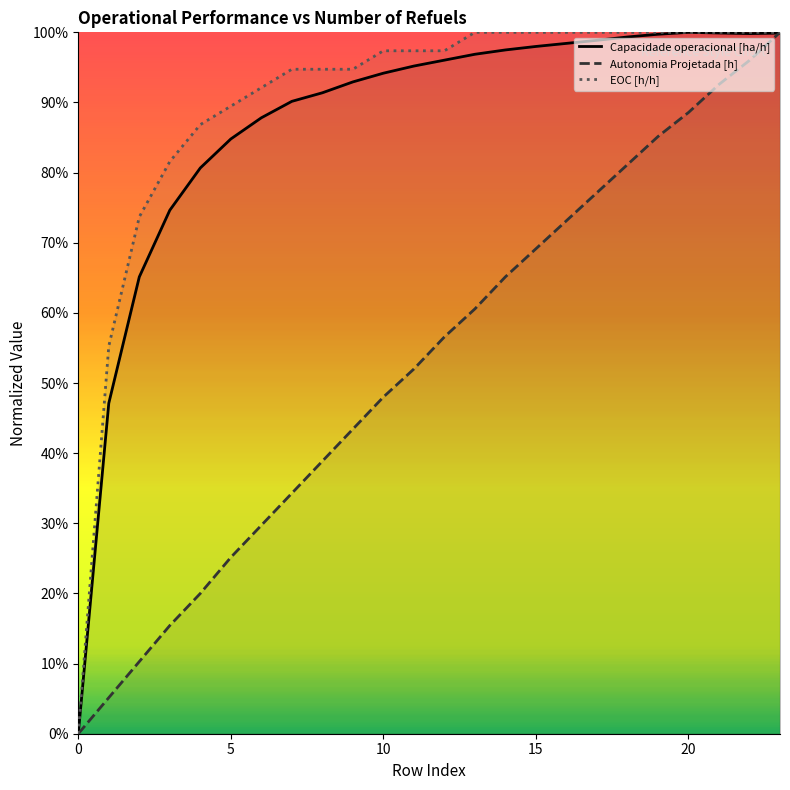

The value of Capacidade operacional [ha/h] at 13 is 1.0. True or false?

True